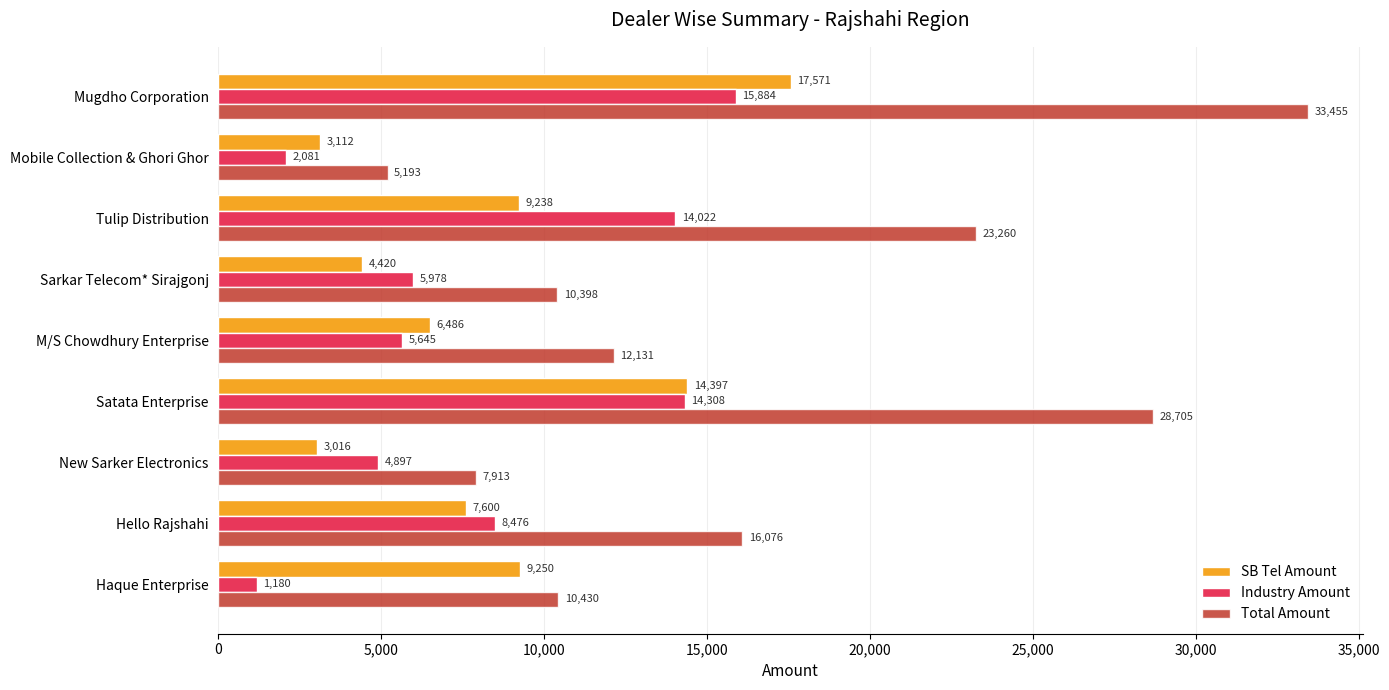

What is the difference between the maximum and minimum values in the SB Tel Amount series?

14555